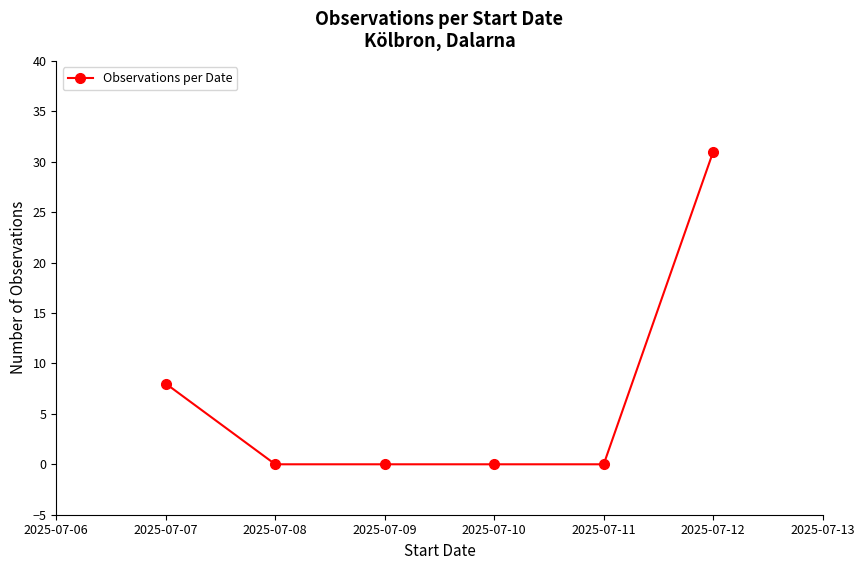

True or false: there are more than 2 points higher than both neighbors.

False